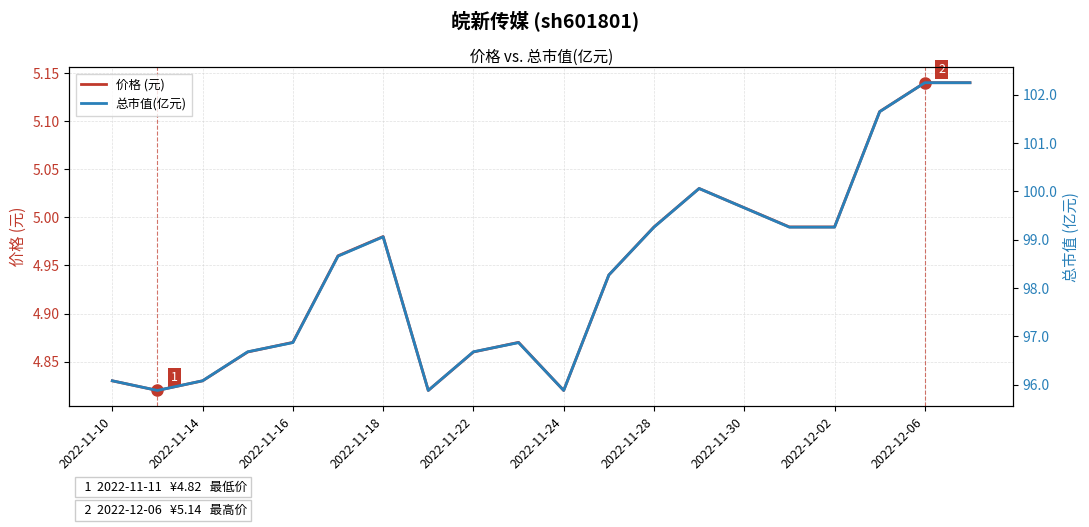

The value of 价格 (元) at 2022-11-16 is 1.7. True or false?

False